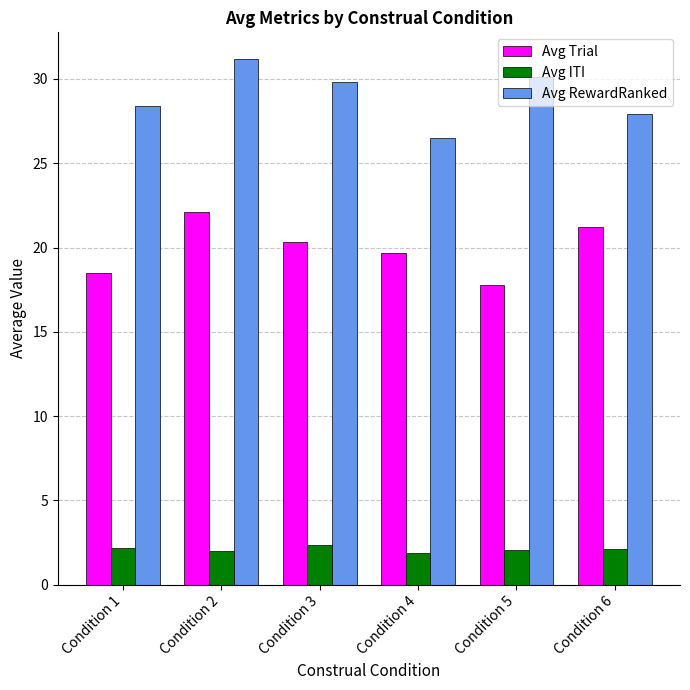

What is the value of the Avg ITI bar at the 6th from the left?

2.1